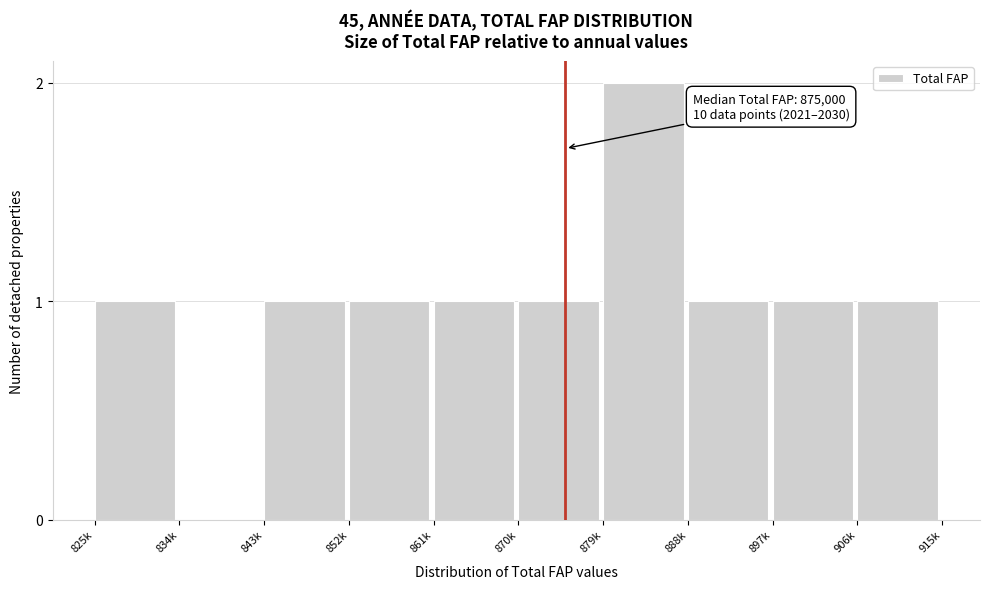

True or false: the data shows 1 at 843k.

True